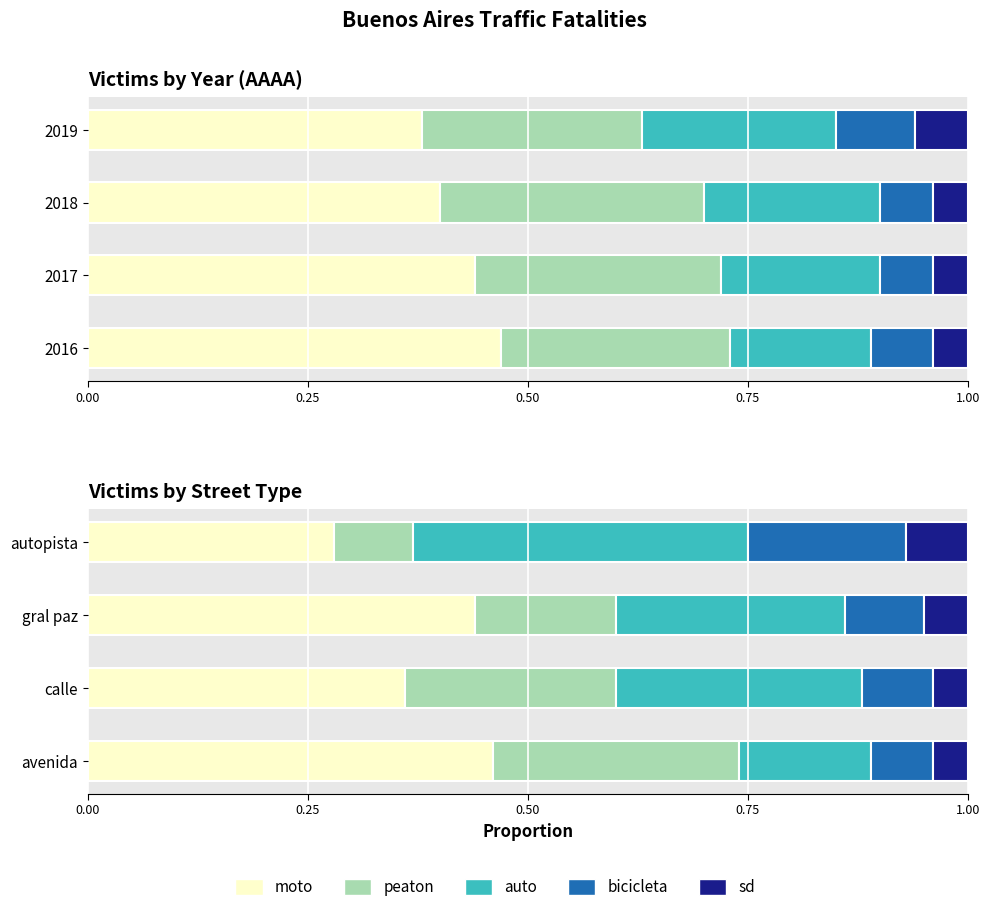

Which series has the largest range (max minus min)?

auto